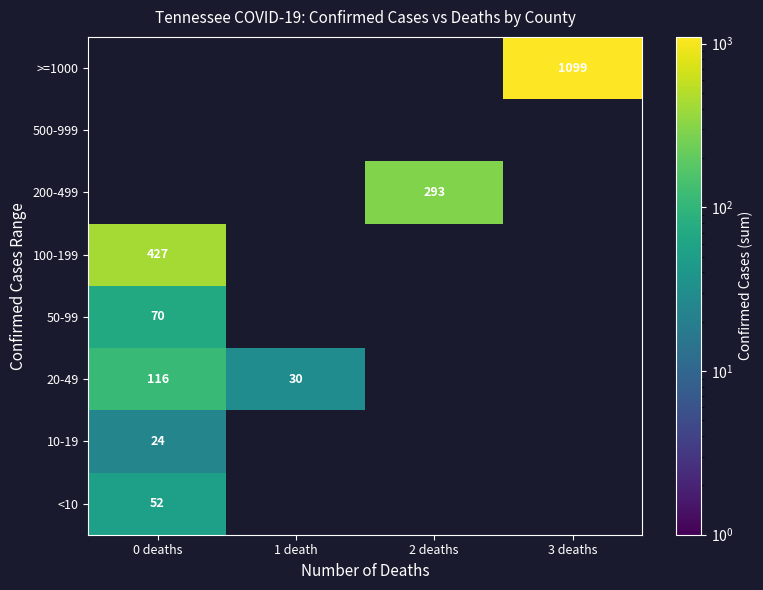

How many distinct data groups are displayed?

8